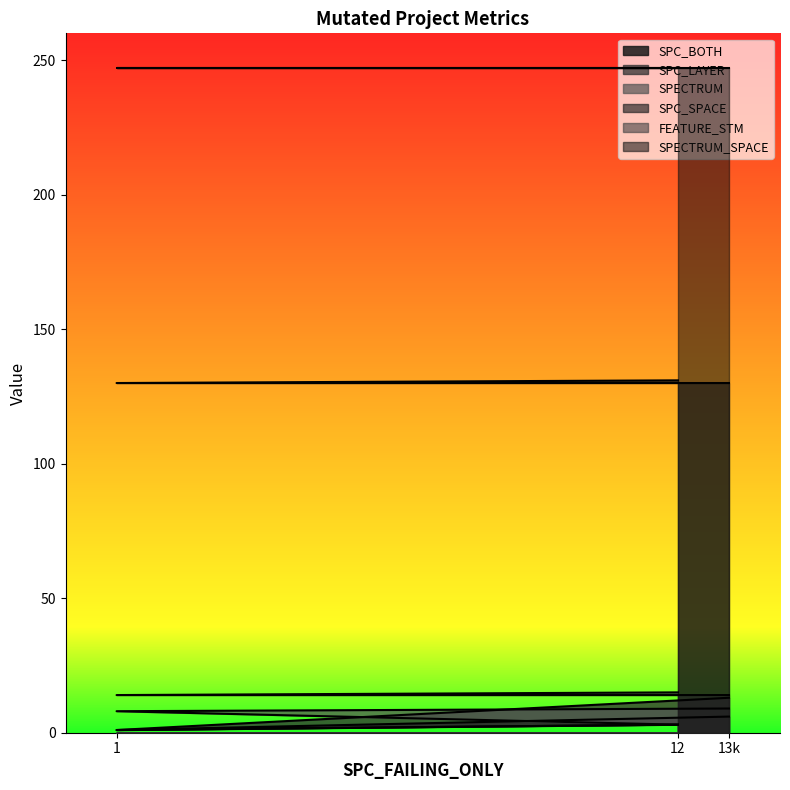

What is the sum of the SPC_BOTH values at 1 and 13k?

7